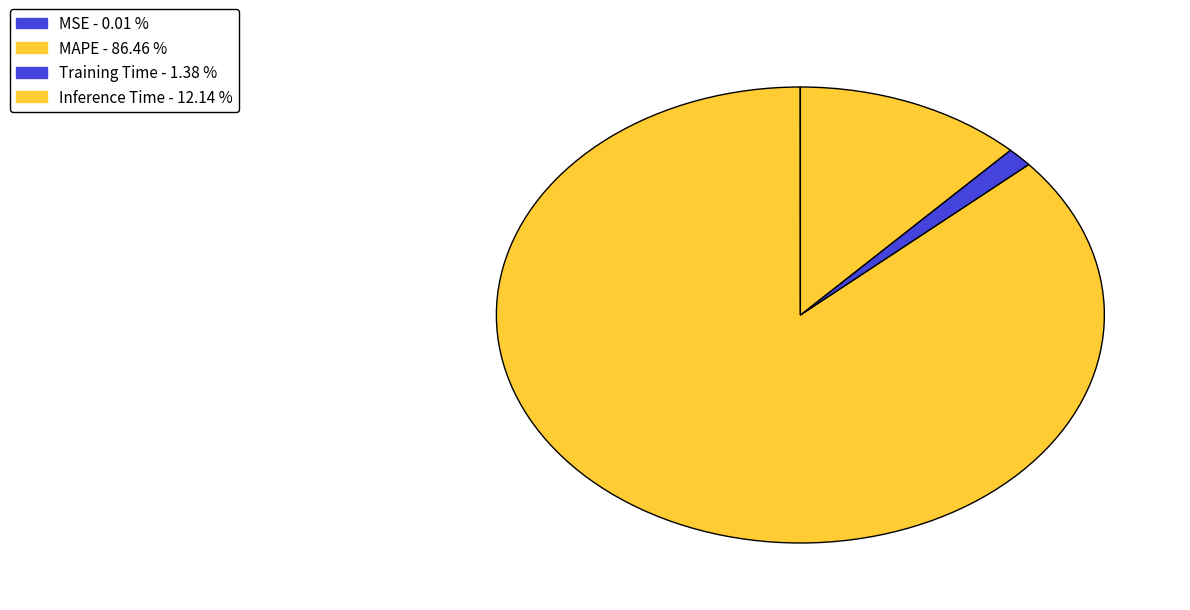

To the nearest percent, what is the difference between the MAPE and Training Time slice percentages?

85%